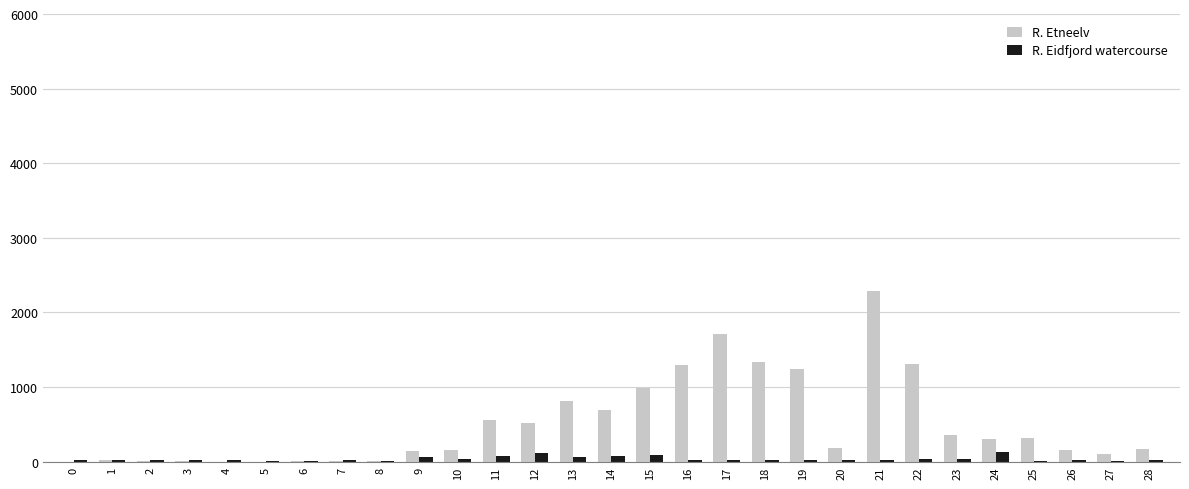

What is the maximum value shown in the chart?

2282.9